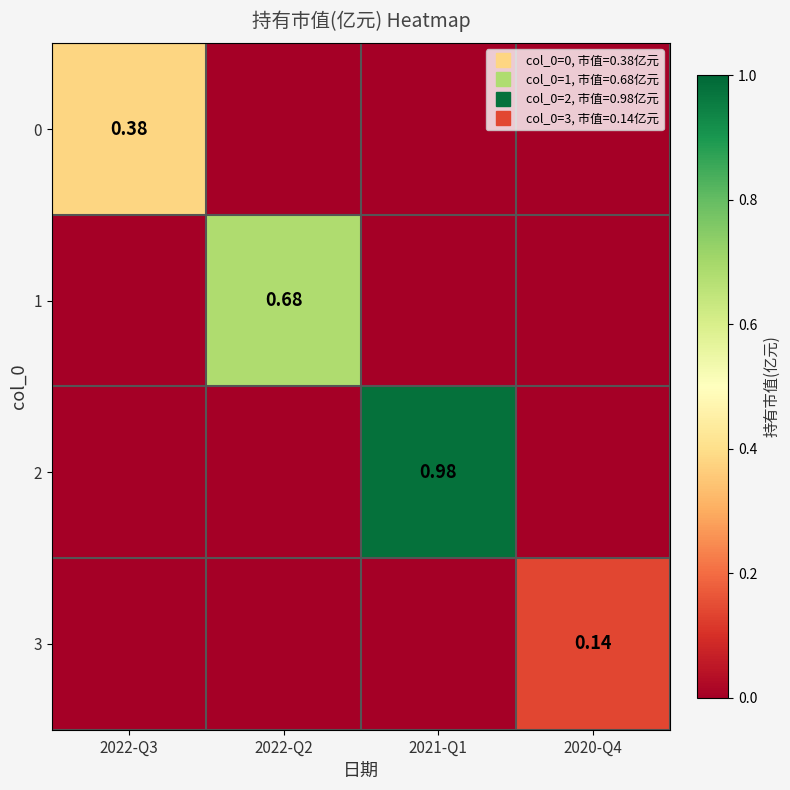

Between 2020-Q4 and 2022-Q2, which is larger?

2020-Q4